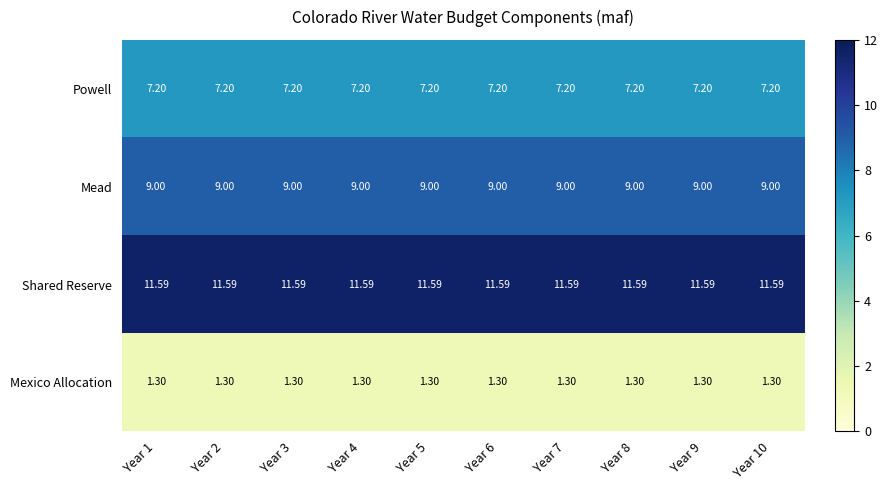

Which series has the largest total across all categories?

Shared Reserve